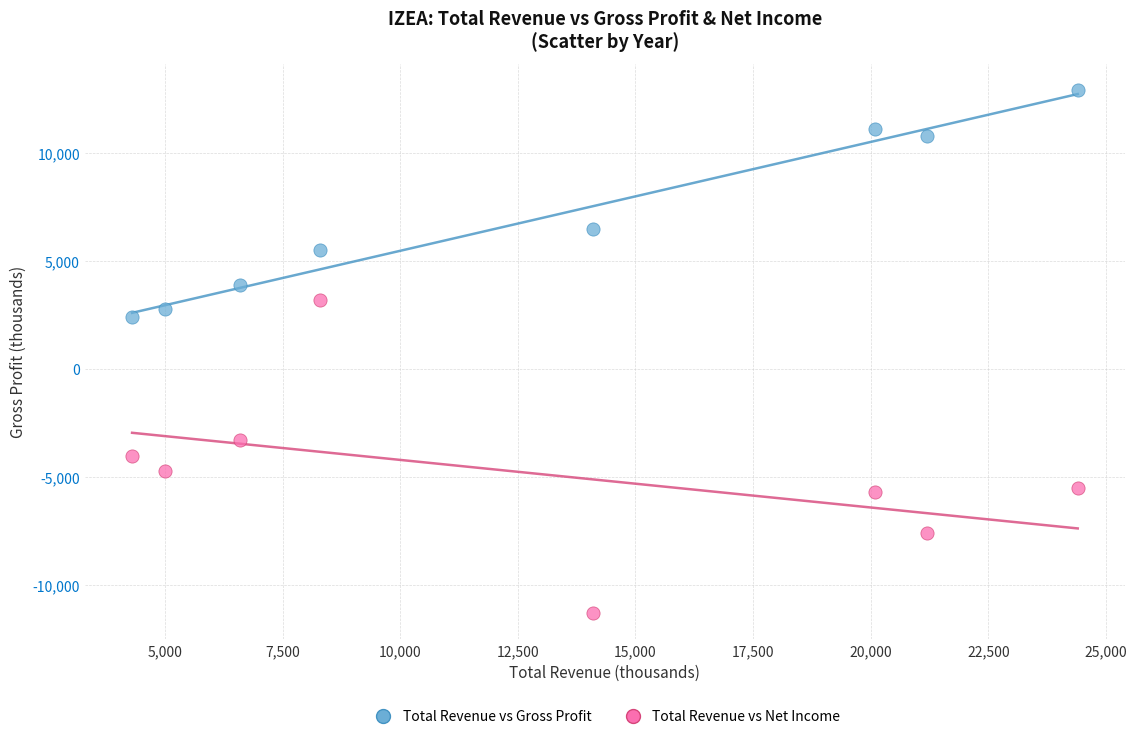

Which series reaches the maximum Y coordinate?

Total Revenue vs Gross Profit